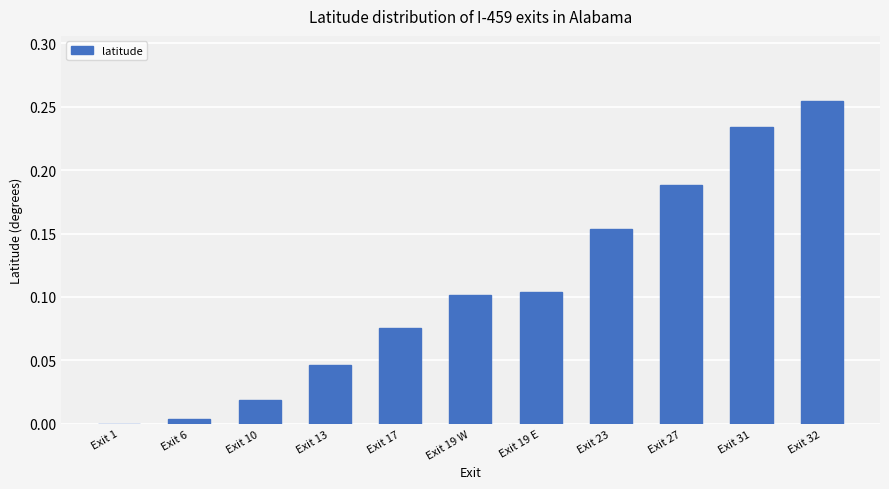

Which has a higher value, Exit 13 or Exit 6?

Exit 13